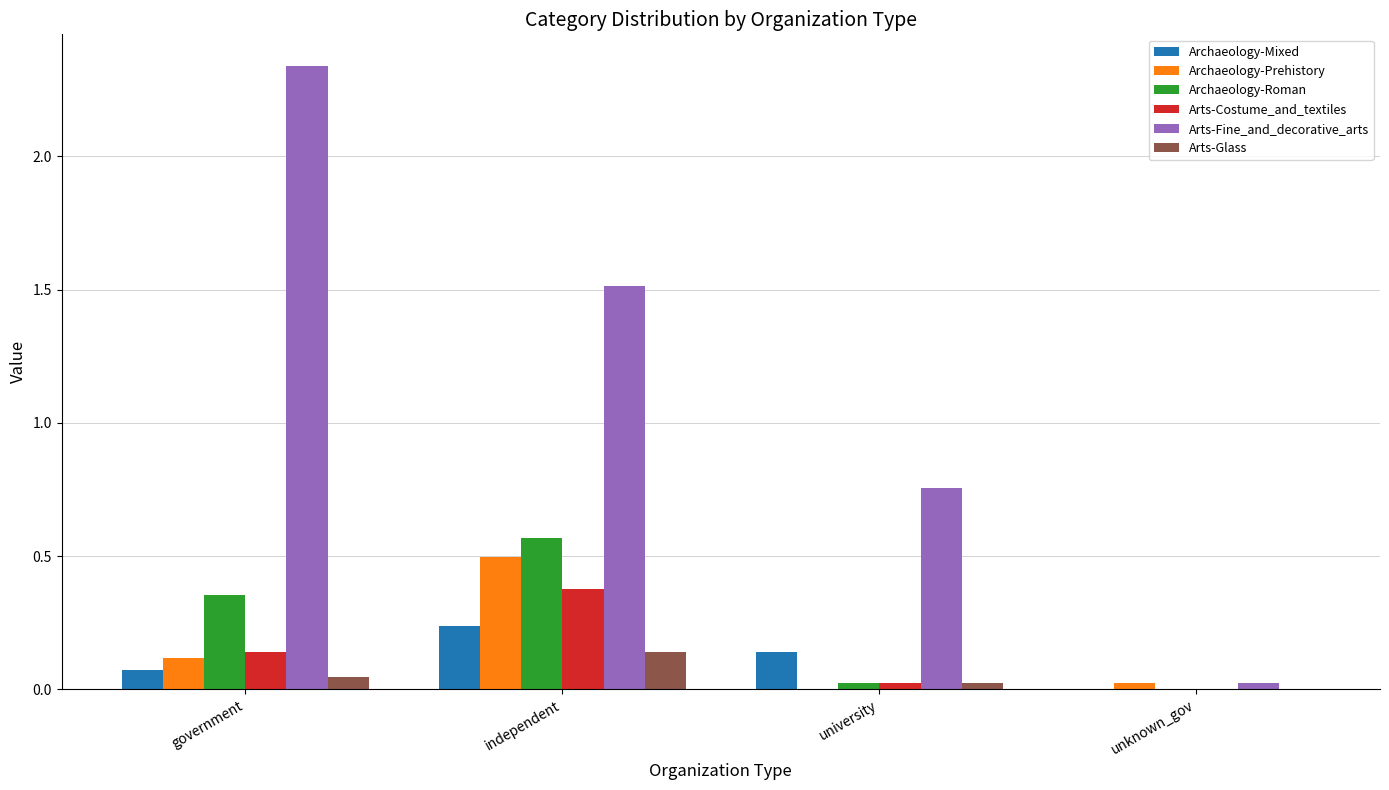

Which category has the highest value in the Archaeology-Prehistory series?

independent